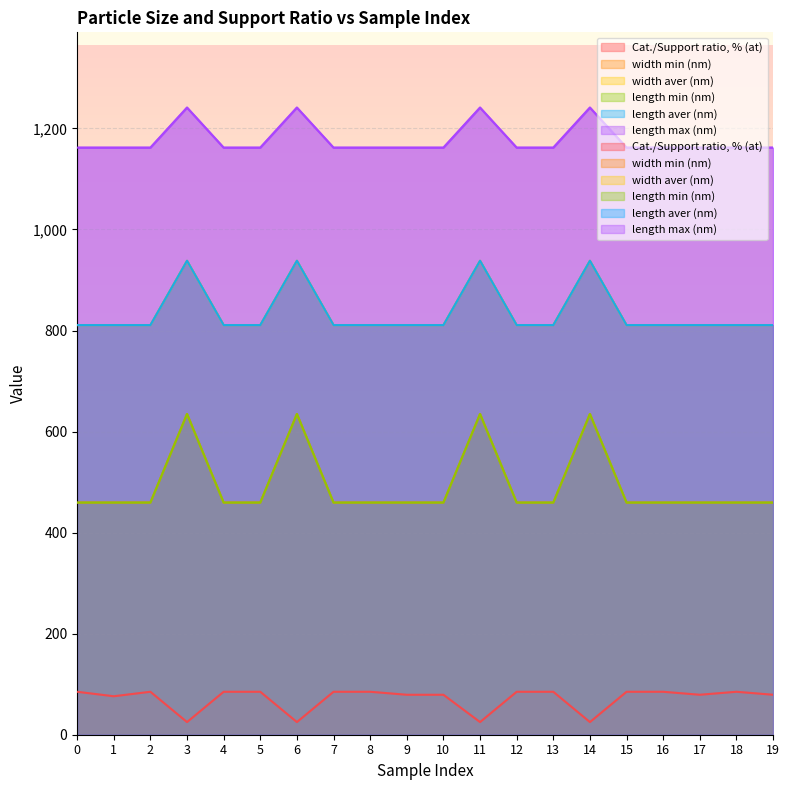

What is the difference between the second highest and minimum values in the width aver (nm) series?

127.3